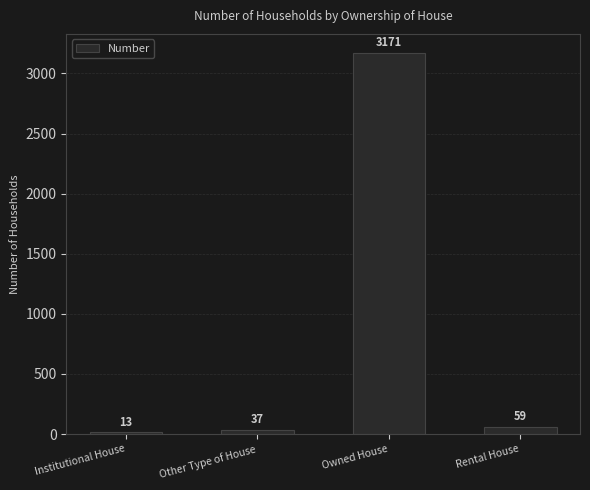

What is the sum of the values at Owned House and Other Type of House?

3208